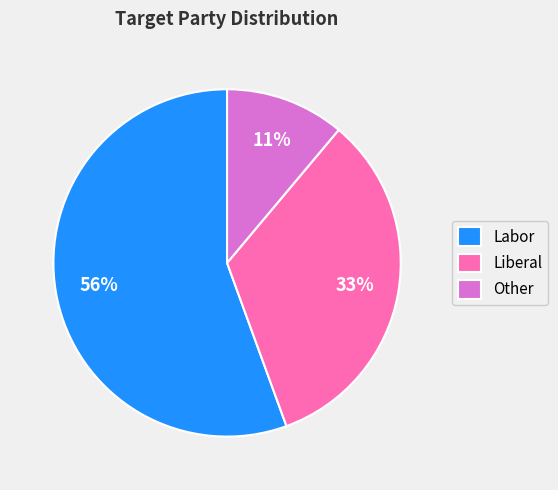

Which category has the biggest portion of the pie?

Labor